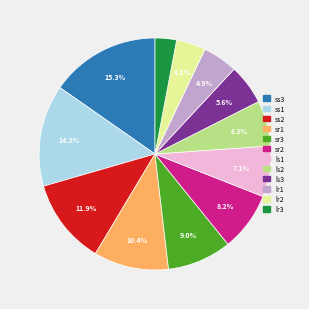

Does any single category account for the majority?

No